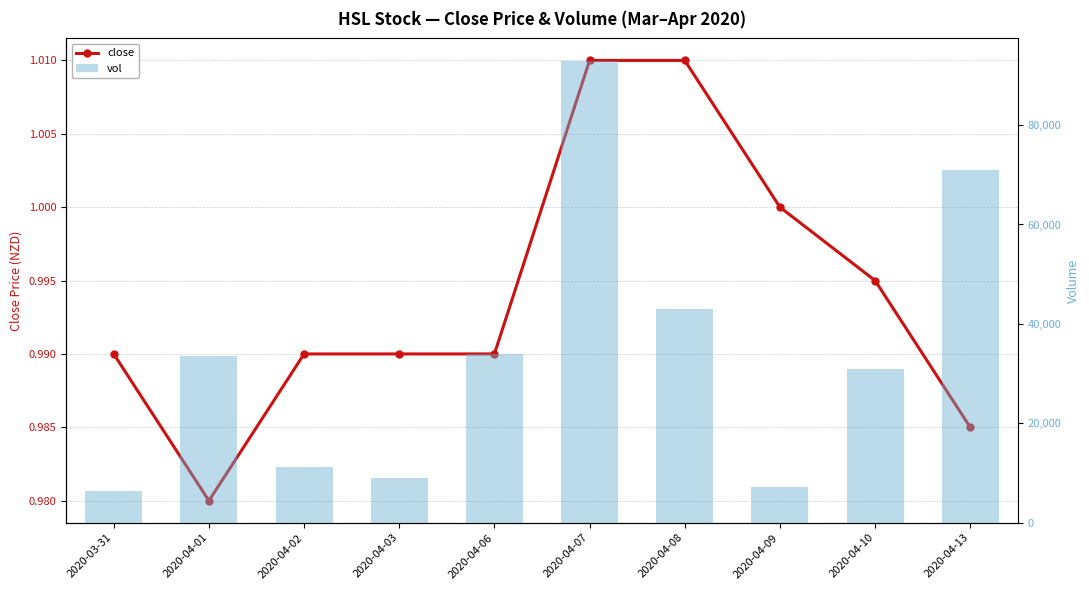

Rank the categories by close value from highest to lowest.

2020-04-07, 2020-04-08, 2020-04-09, 2020-04-10, 2020-03-31, 2020-04-02, 2020-04-03, 2020-04-06, 2020-04-13, 2020-04-01